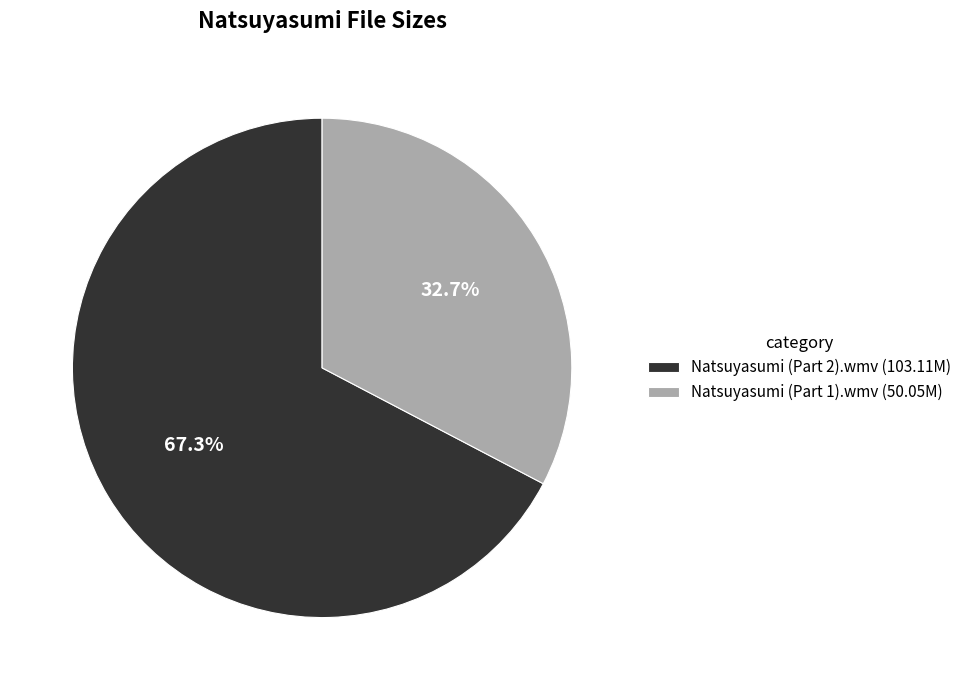

To the nearest percent, what is the difference between the largest and smallest slice percentages?

35%